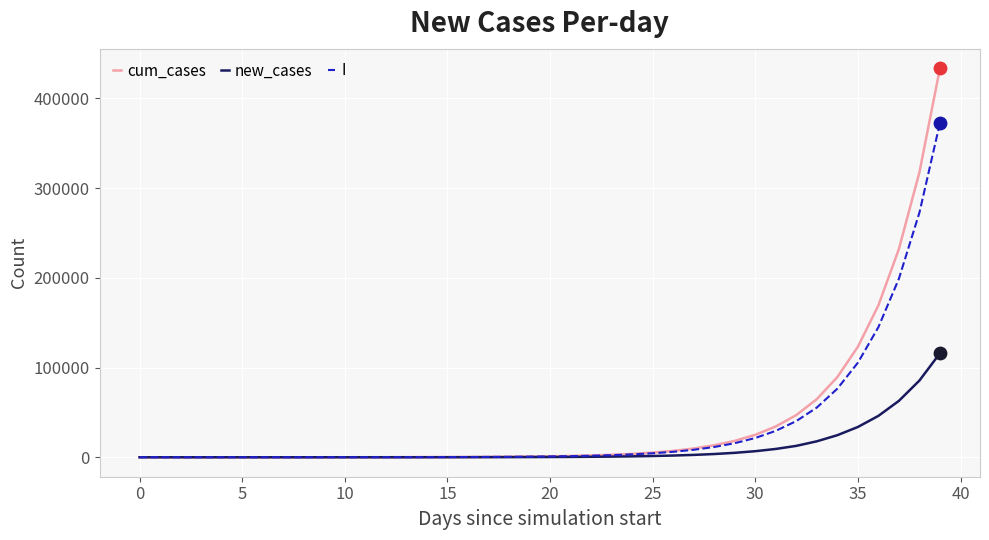

Which series has the widest spread of values?

cum_cases